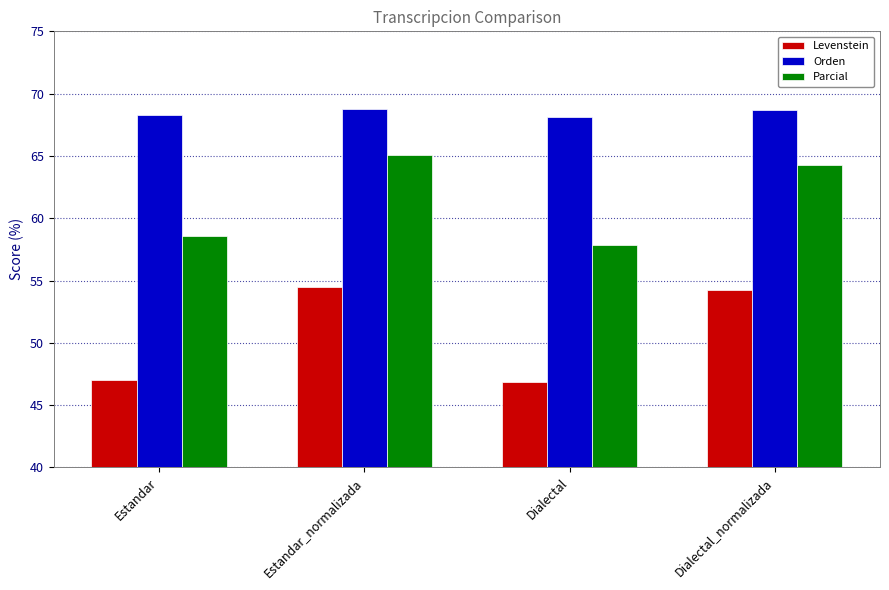

How many bars are there in each group?

3